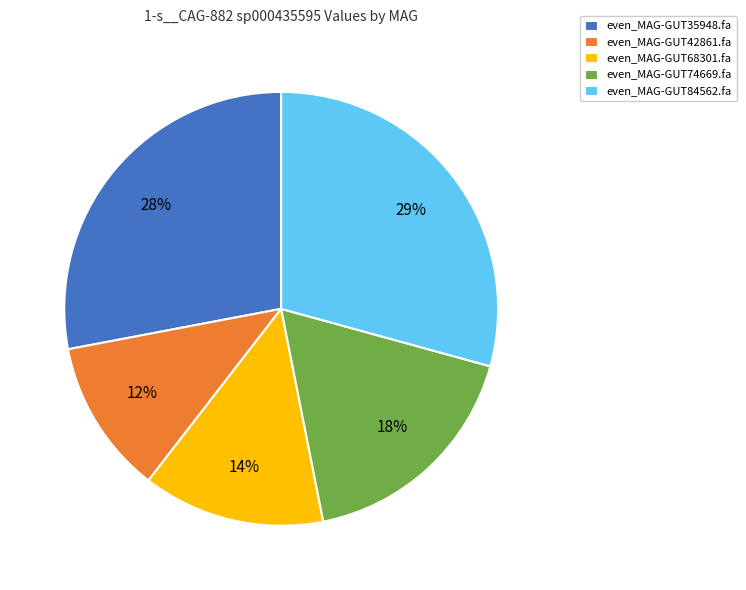

Combined, do even_MAG-GUT74669.fa and even_MAG-GUT42861.fa account for over 50%?

No